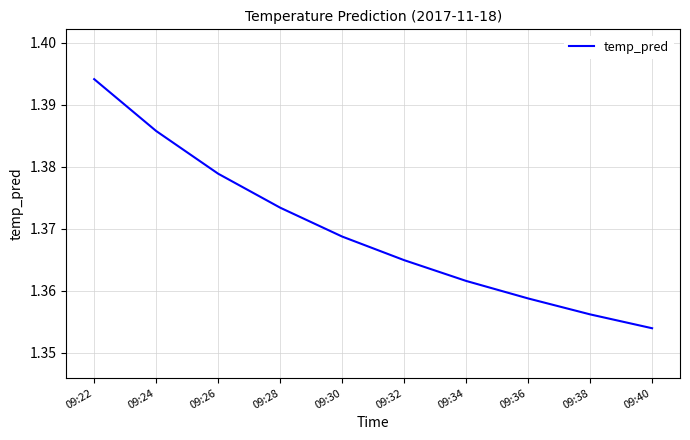

At which label is the value closest to 1?

09:40